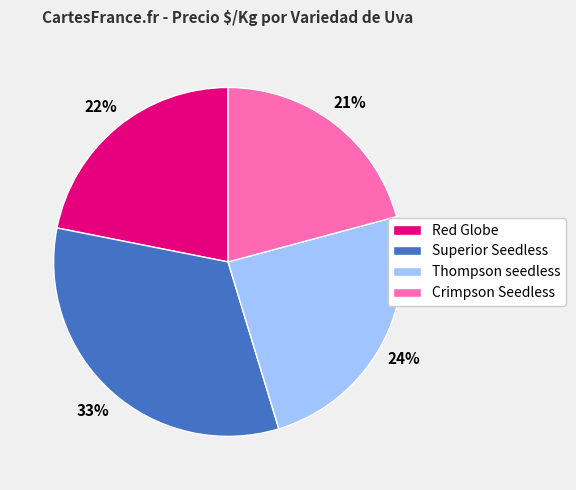

To the nearest percent, what portion does Red Globe represent?

22%